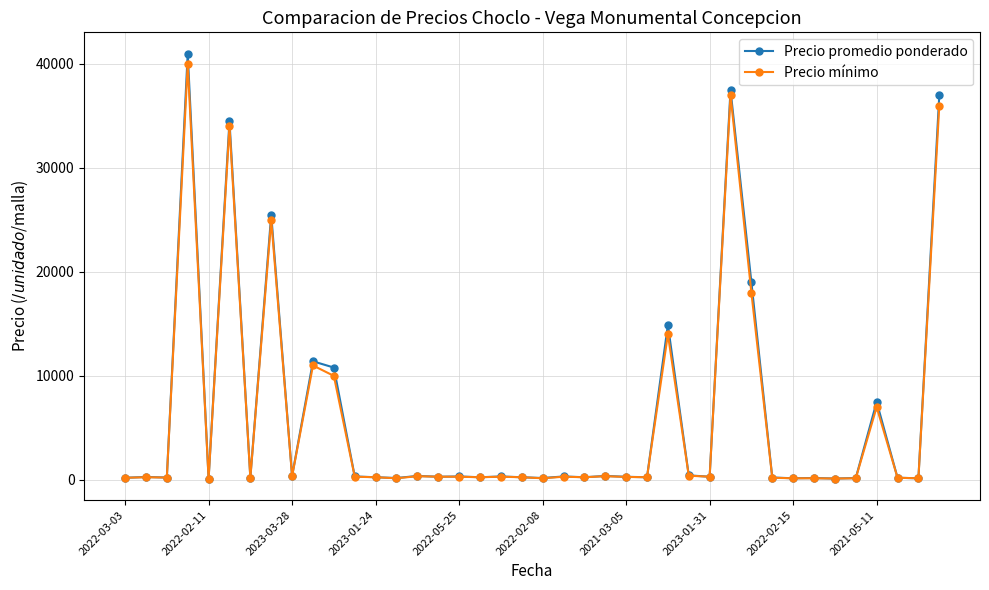

At how many categories does at least one series exceed 29783?

4